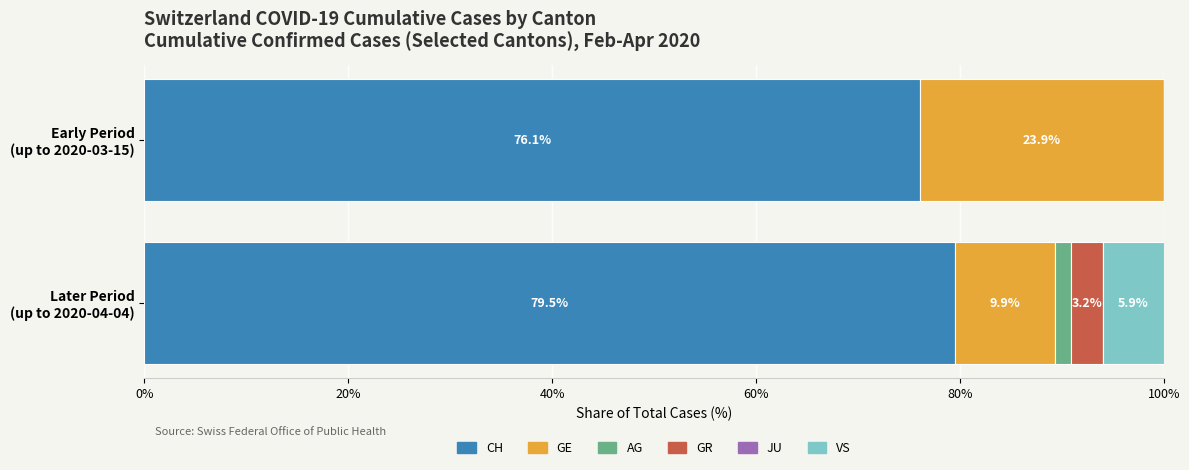

Count the number of data series in this chart.

6